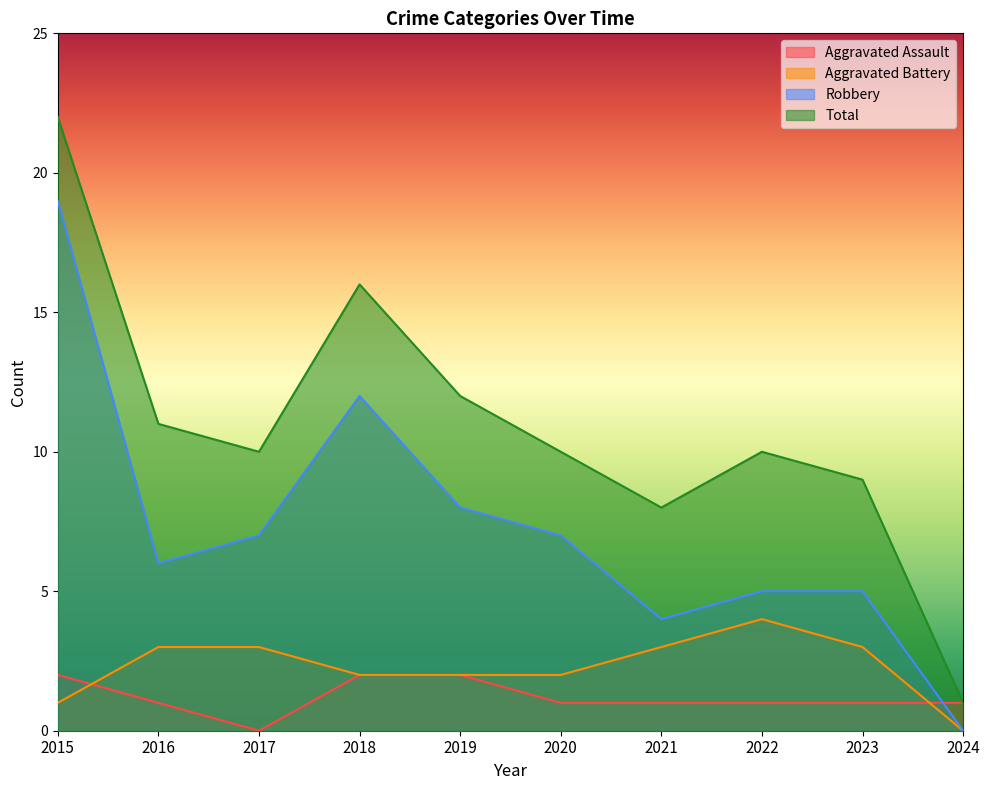

True or false: Total and Robbery intersect in this chart.

False